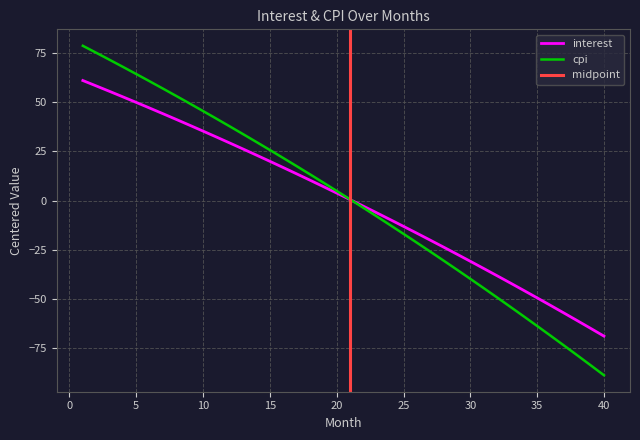

Which series has the largest total across all categories?

cpi